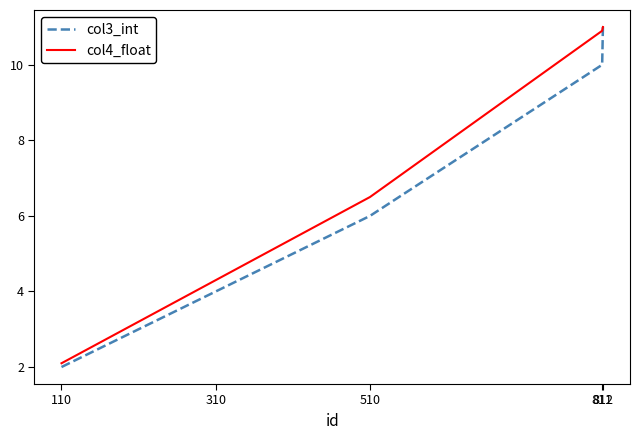

Which series has the largest range (max minus min)?

col3_int